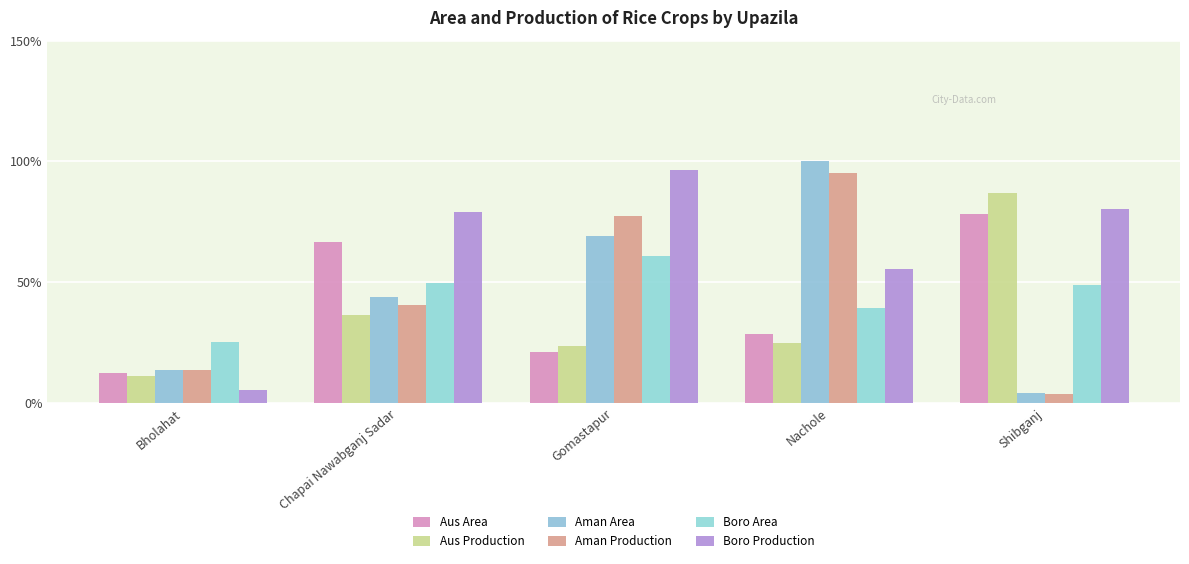

What is the label of the 2nd bar from the right?

Nachole